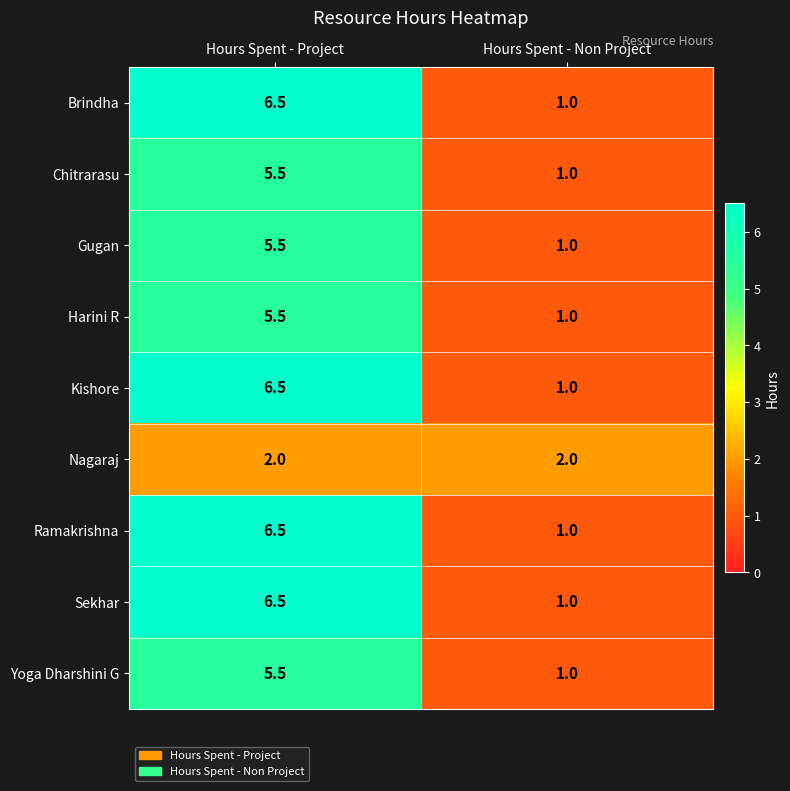

List the labels in order of Harini R value, smallest first.

Hours Spent - Non Project, Hours Spent - Project